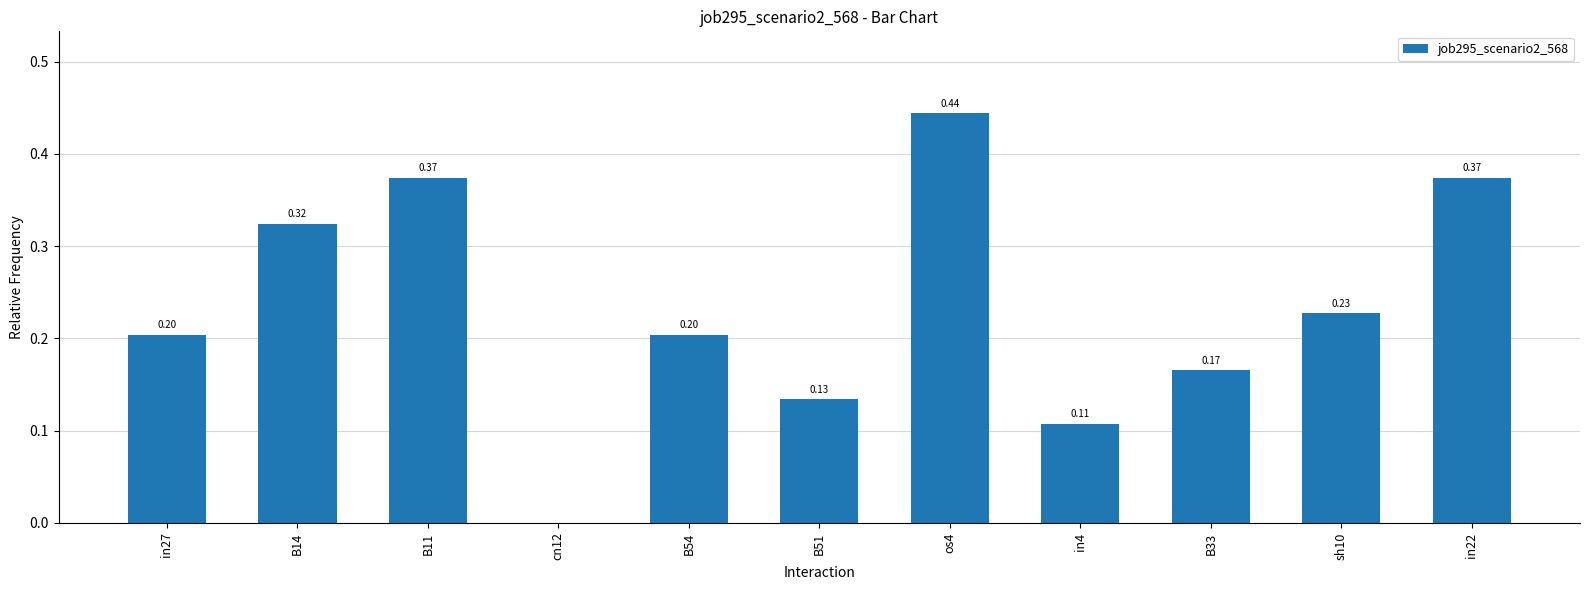

The chart shows a value of 0.0 at cn12. True or false?

True